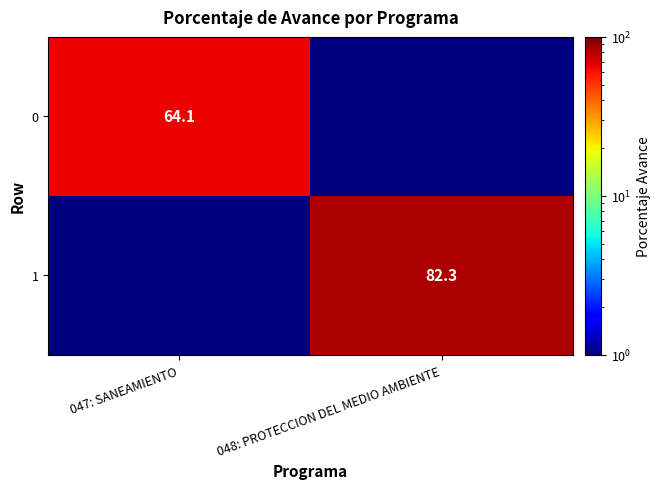

The value of 0 at 047: SANEAMIENTO is 102.3. True or false?

False